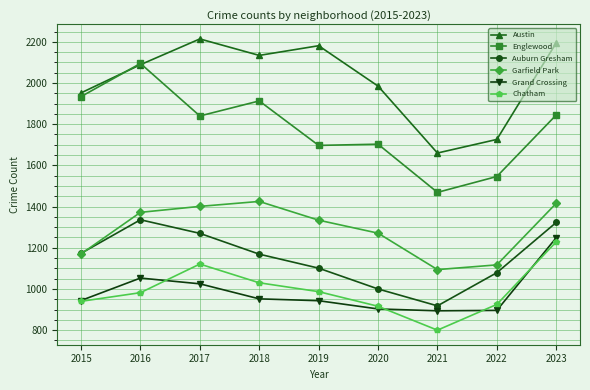

Is it true that Grand Crossing equals 896 at 2022?

True